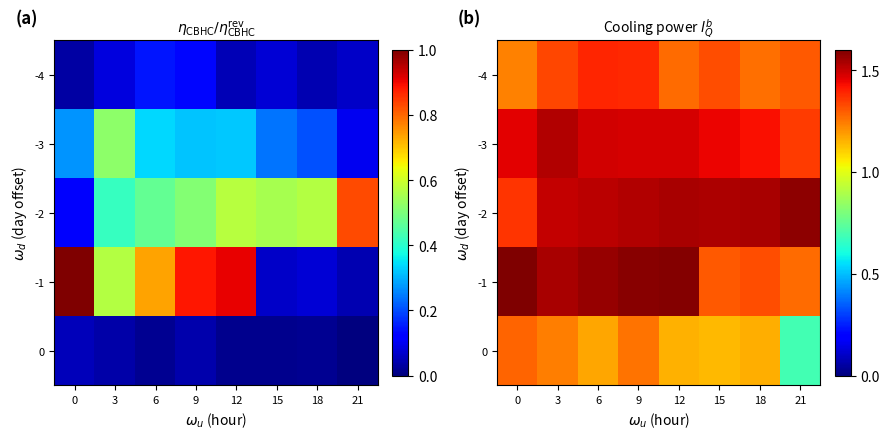

The value of -2 at 12 is 2.4. True or false?

False